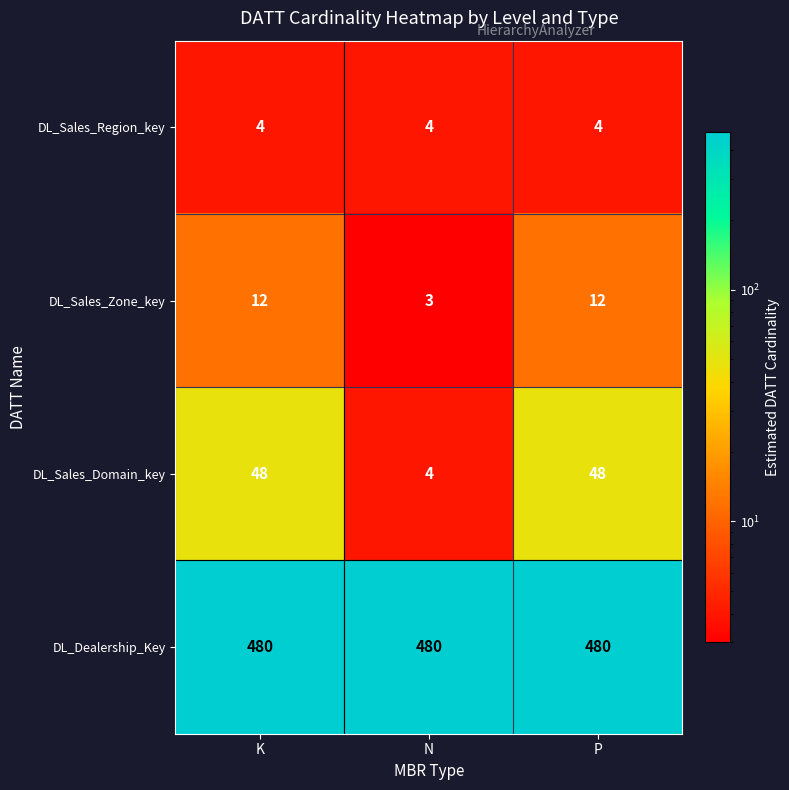

Reading left to right, what are all the values shown in this chart?

DL_Sales_Region_key: 4	4	4
DL_Sales_Zone_key: 12	3	12
DL_Sales_Domain_key: 48	4	48
DL_Dealership_Key: 480	480	480